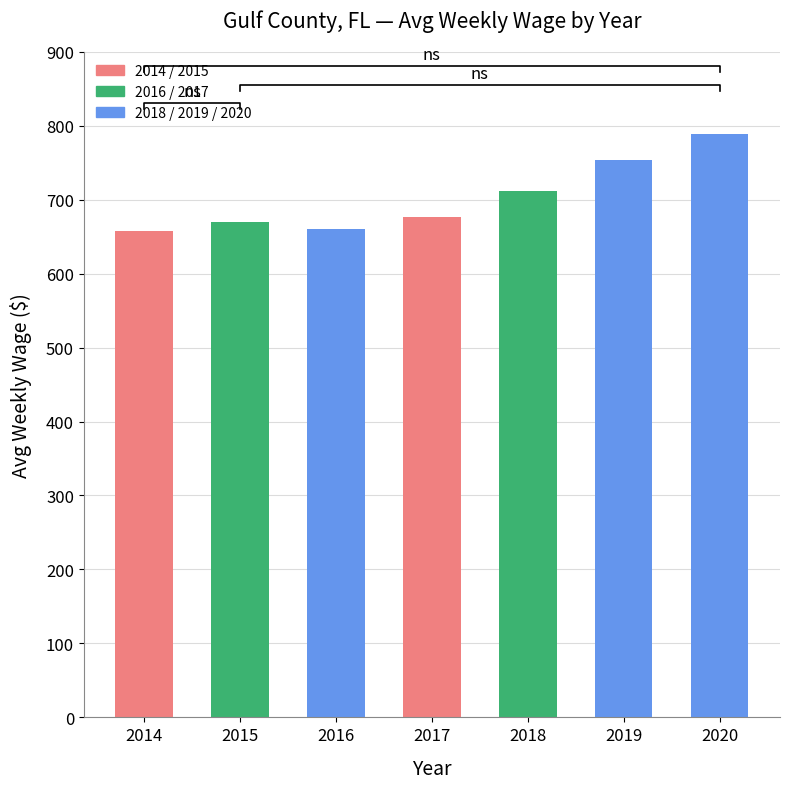

Reading left to right, transcribe all the data shown in this chart.

657	670	660	676	712	754	789